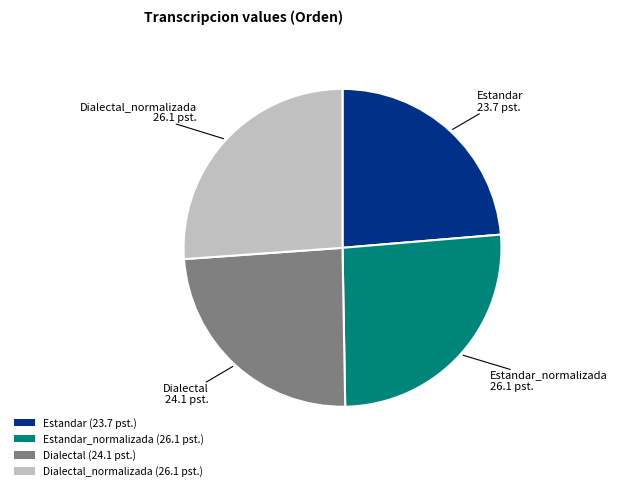

Between Dialectal_normalizada (26.1 pst.) and Estandar (23.7 pst.), which is larger?

Dialectal_normalizada (26.1 pst.)